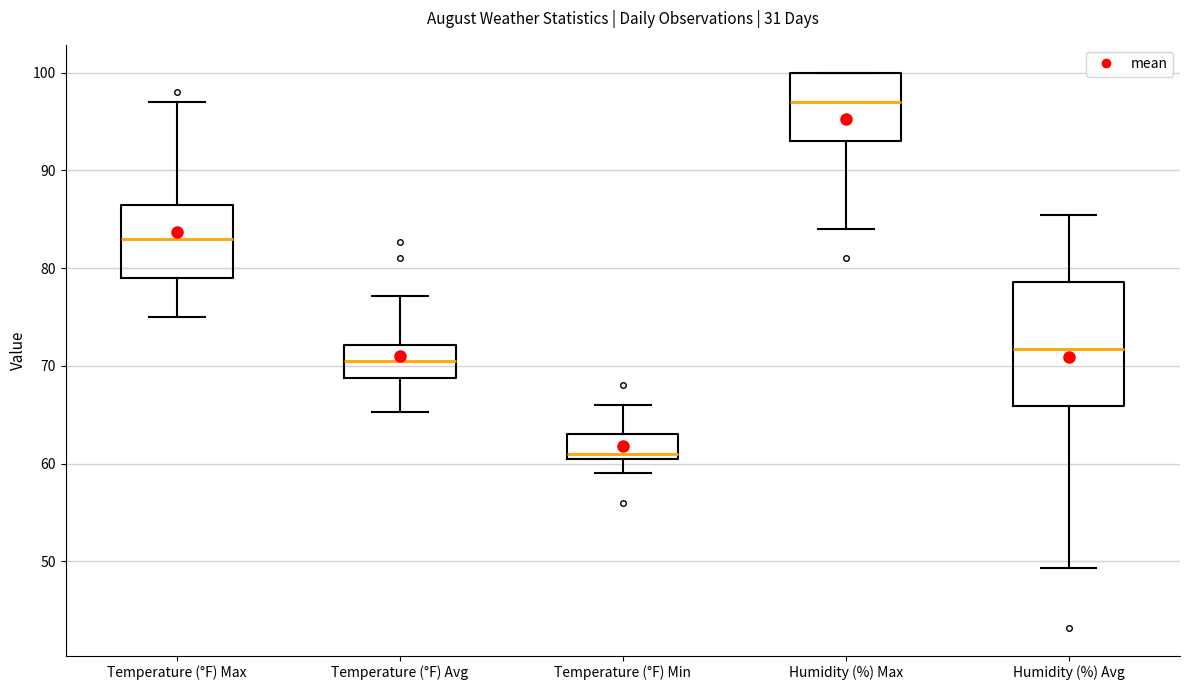

Reading left to right, transcribe this box plot: for each box, give where its median line is, the range the box spans, and where its two whiskers end, as read against the y-axis. The values are not printed on the chart, so give them approximately, as read against the axis.

Temperature (°F) Max: median 83, box 79 to 87, whiskers 75 to 97
Temperature (°F) Avg: median 71, box 69 to 72, whiskers 65 to 77
Temperature (°F) Min: median 61 (just above the box's lower edge), box 61 to 63, whiskers 59 to 66
Humidity (%) Max: median 97, box 93 to 100, whiskers 84 to 100
Humidity (%) Avg: median 72, box 66 to 79, whiskers 49 to 85